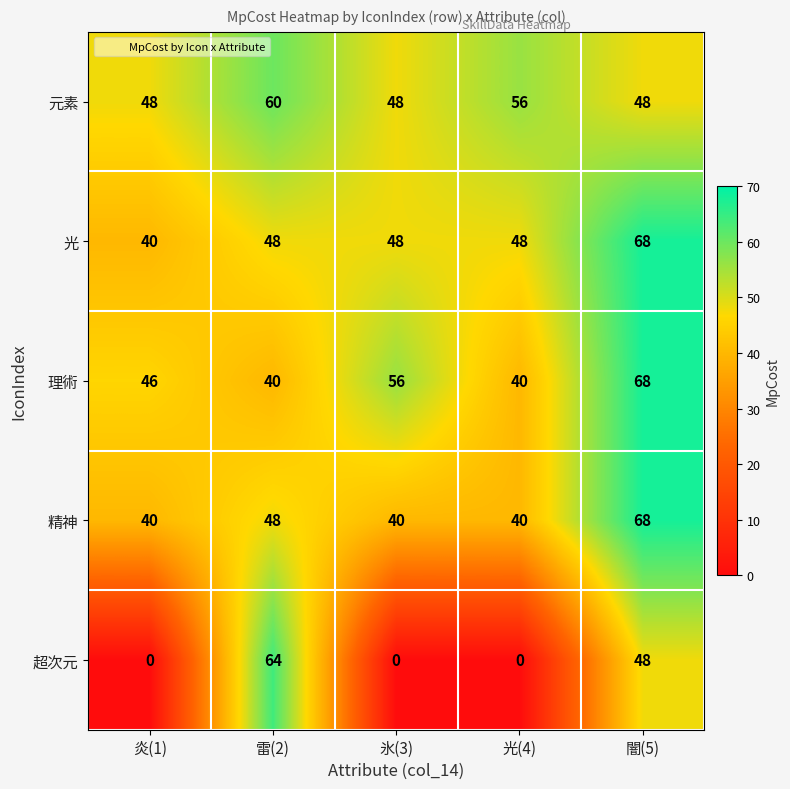

What is the minimum value for 理術?

40